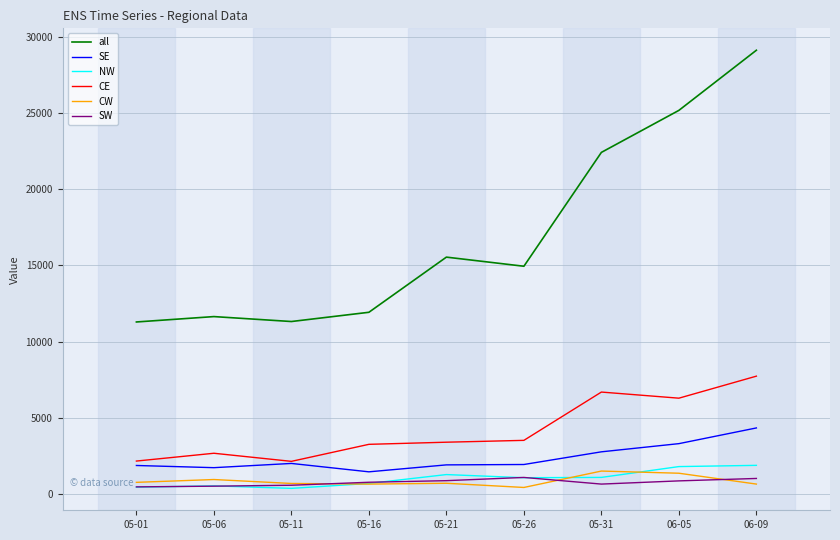

The value of CE at 06-09 is 7733.0. True or false?

True